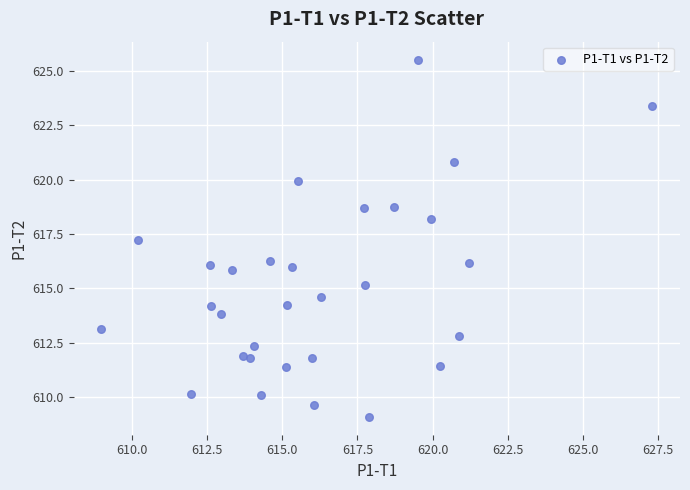

What Y value in the scatter plot is closest to 617?

617.2